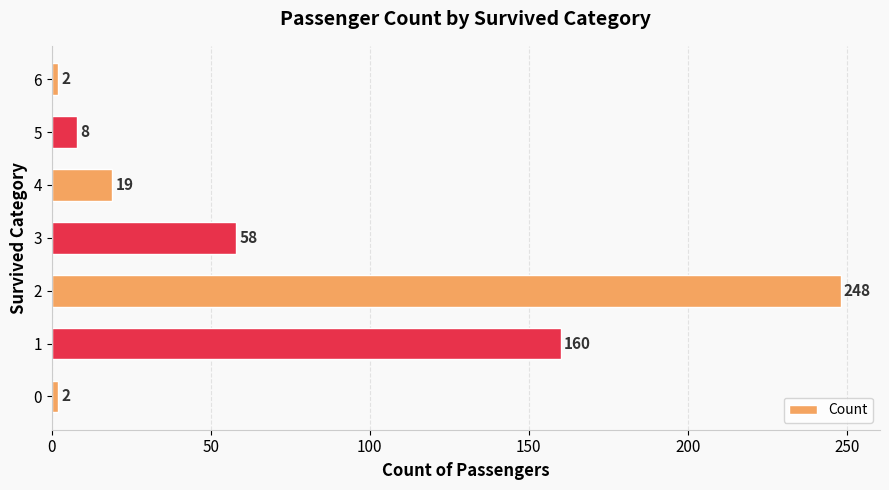

At which label is the value closest to 125?

1